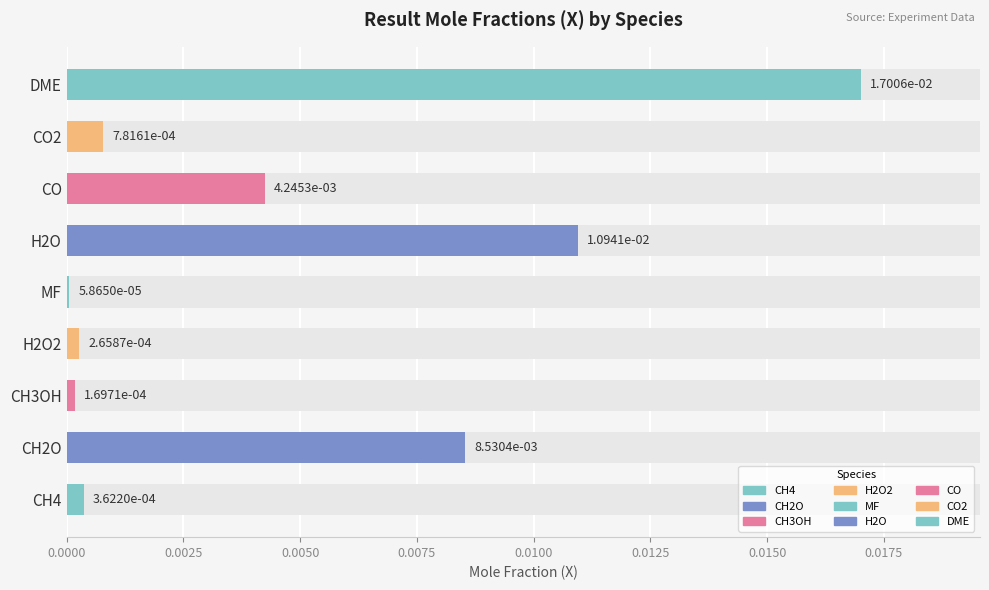

True or false: the data shows 0.0 at MF.

True